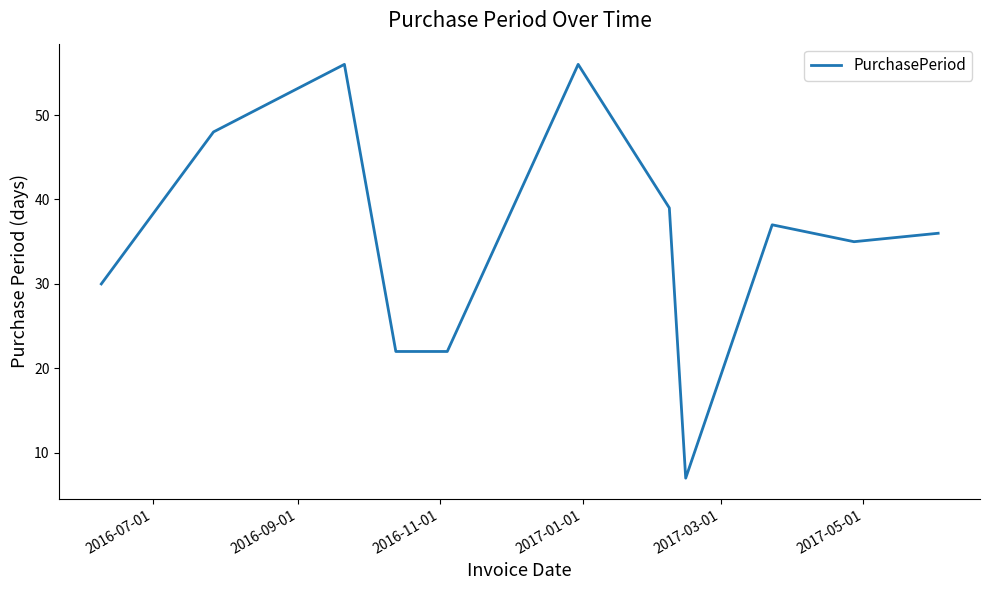

What is the minimum value shown in the chart?

7